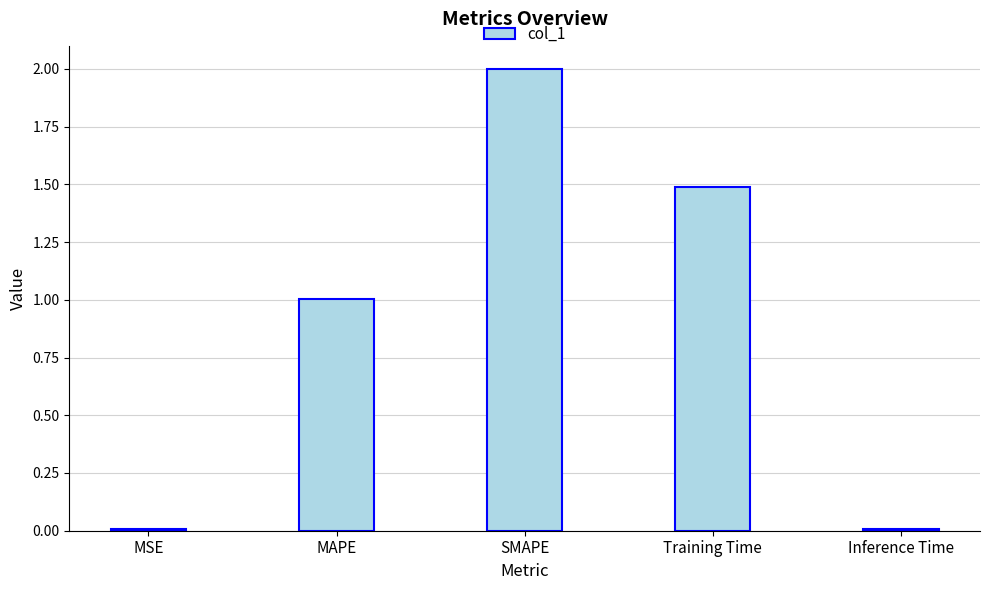

What is the greatest value displayed?

2.0